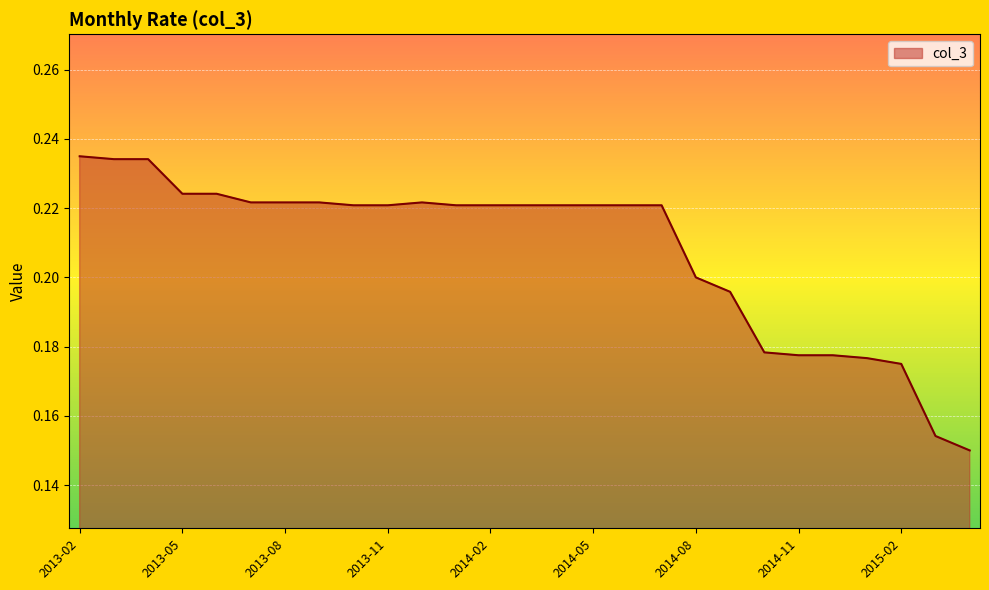

Does the chart display data point markers on the line(s)?

No